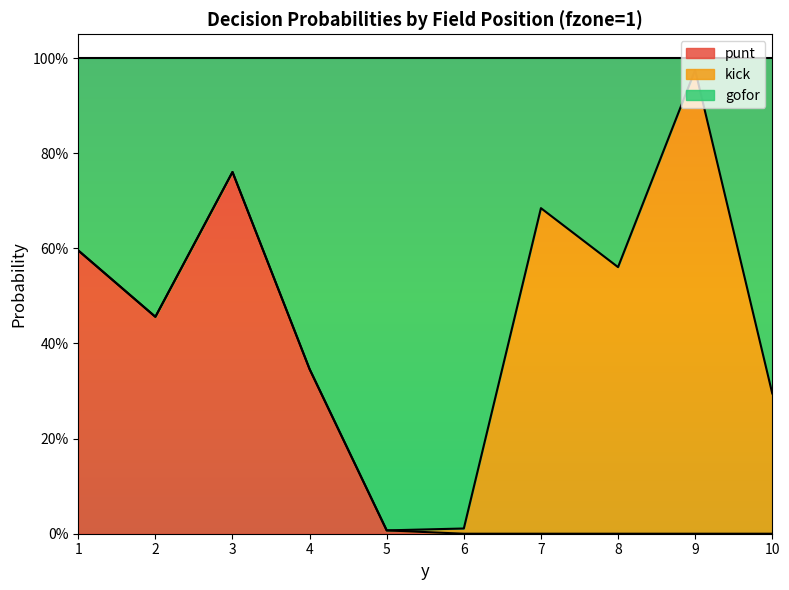

Is it true that punt equals 1.0 at 1?

False